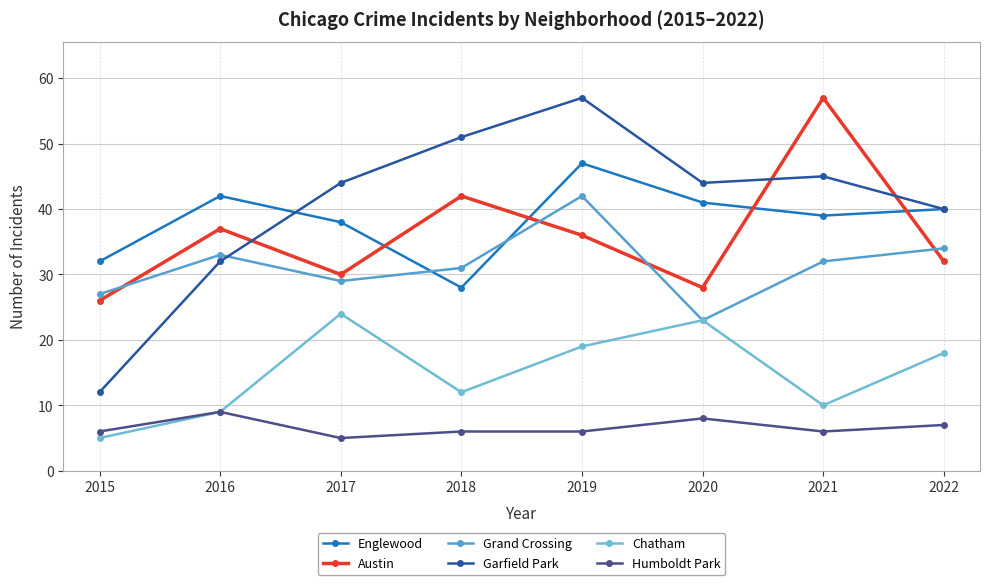

Reading left to right, transcribe all the data shown in this chart.

Englewood: 32	42	38	28	47	41	39	40
Austin: 26	37	30	42	36	28	57	32
Grand Crossing: 27	33	29	31	42	23	32	34
Garfield Park: 12	32	44	51	57	44	45	40
Chatham: 5	9	24	12	19	23	10	18
Humboldt Park: 6	9	5	6	6	8	6	7